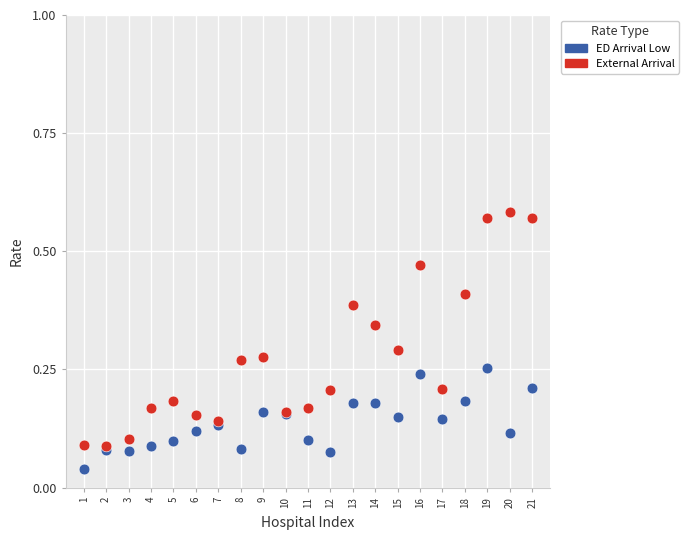

Which series has the widest spread of Y values?

External Arrival